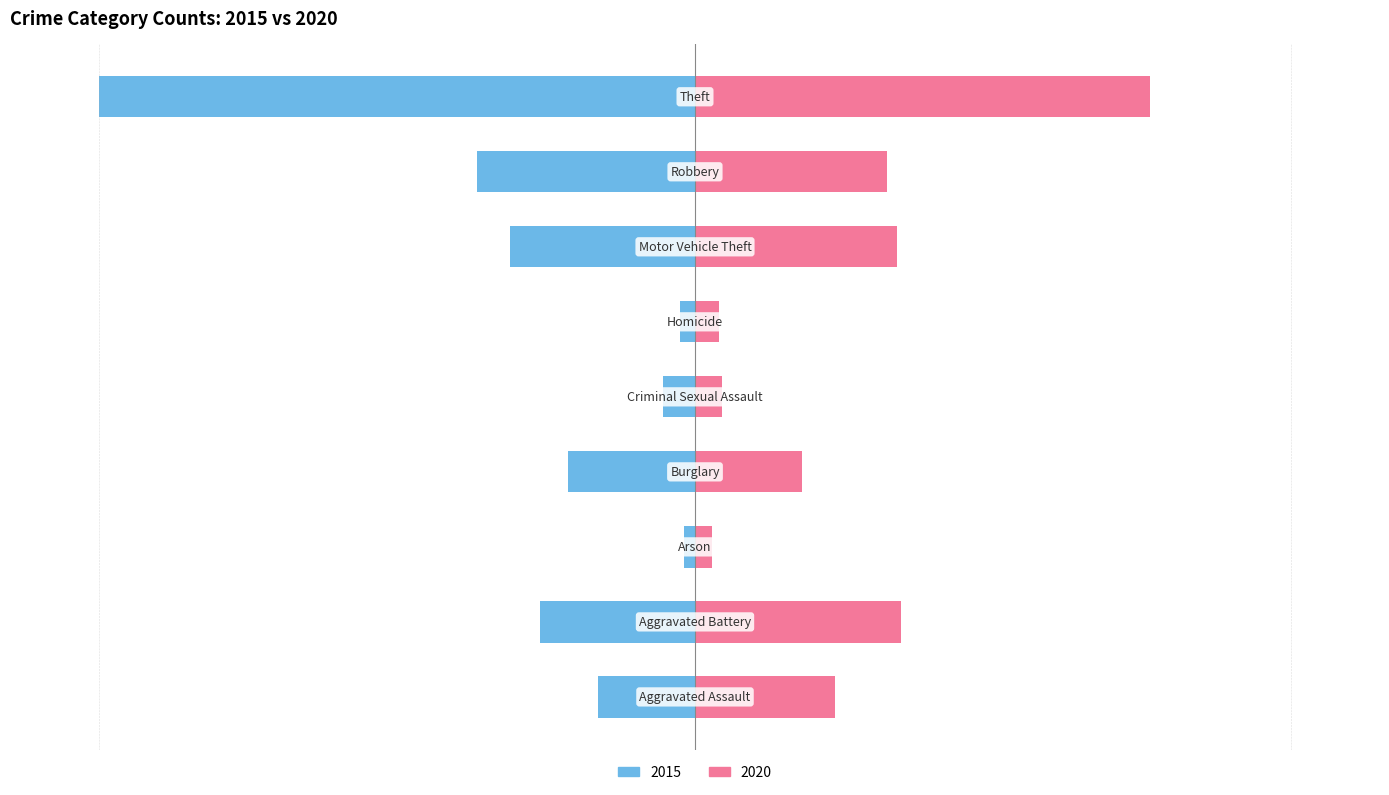

What is the label of the 6th bar from the right?

Burglary